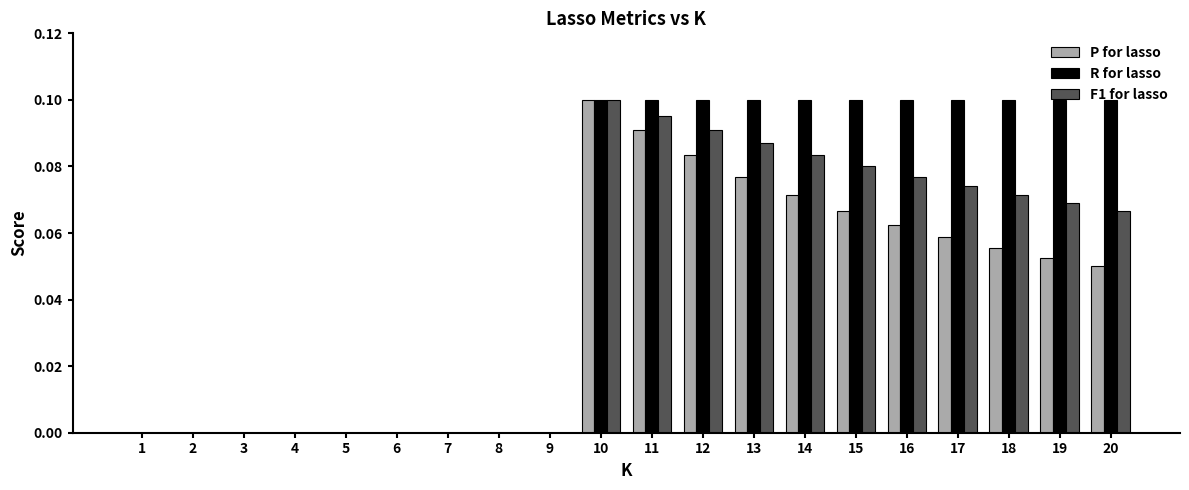

At which category is the sum across all series the highest?

10